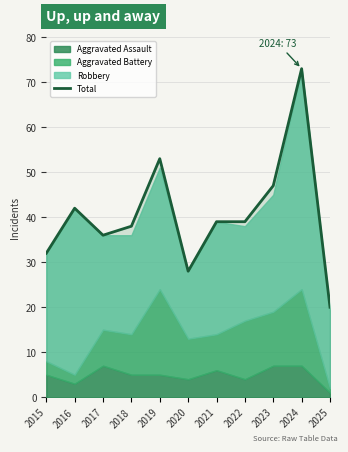

Where is the first local maximum?

2016